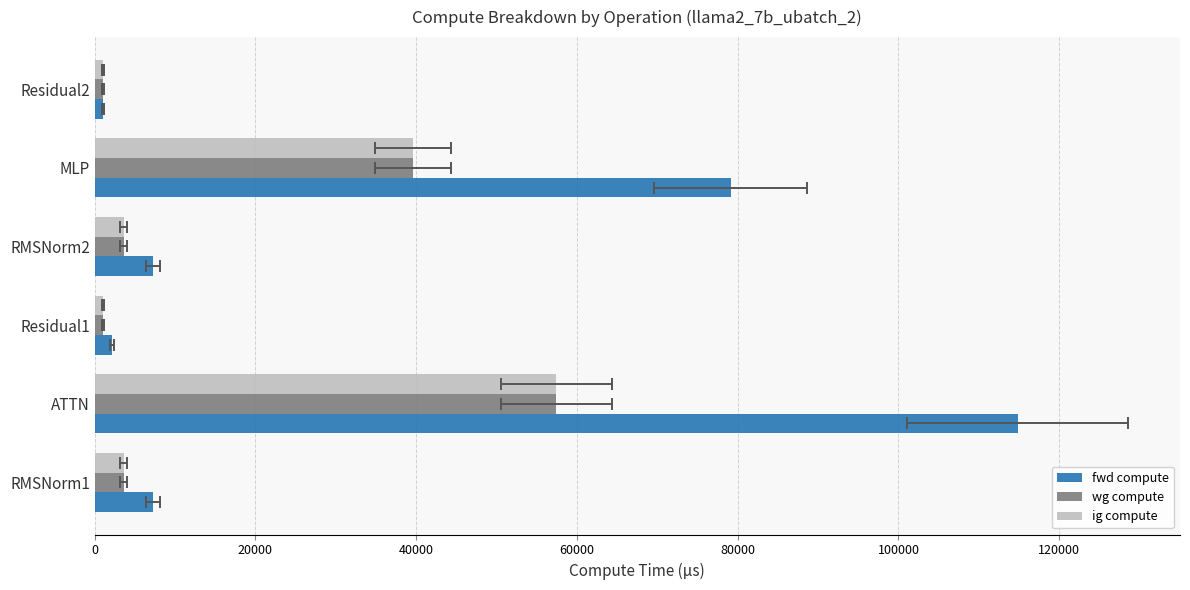

Which has a higher value, Residual2 or Residual1?

Residual1